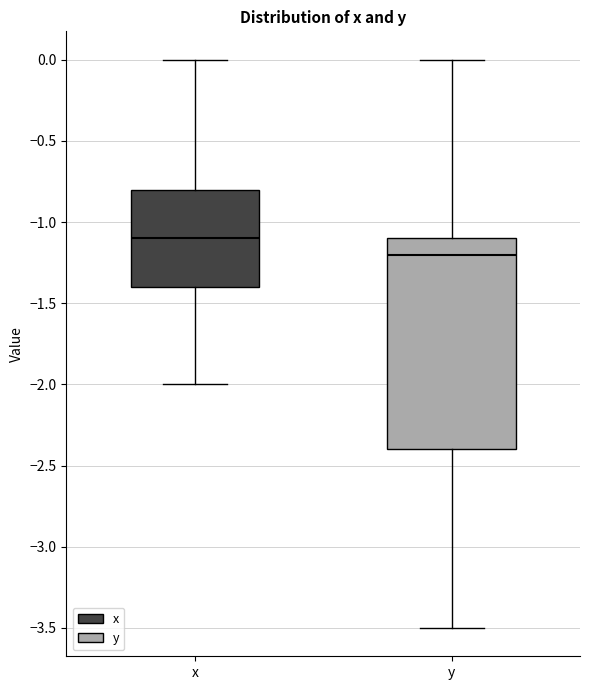

Reading left to right, read every box against the y-axis: the position of its median line, the range the box covers, and the ends of its whiskers. The values are not printed on the chart, so give them approximately, as read against the axis.

x: median -1.1, box -1.4 to -0.8, whiskers -2.0 to 0.0
y: median -1.2, box -2.4 to -1.1, whiskers -3.5 to 0.0